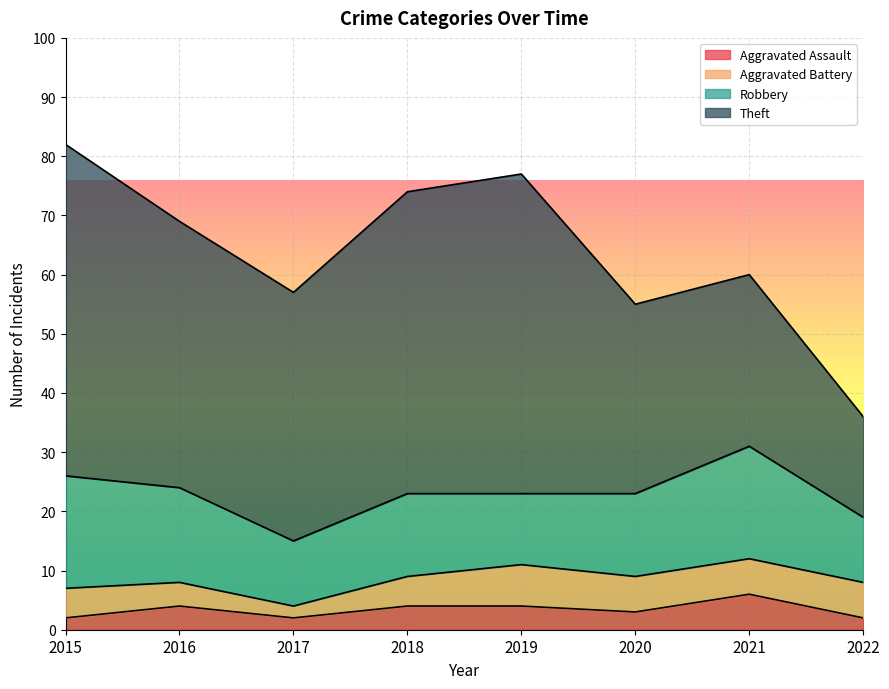

Does the chart display data point markers on the line(s)?

No